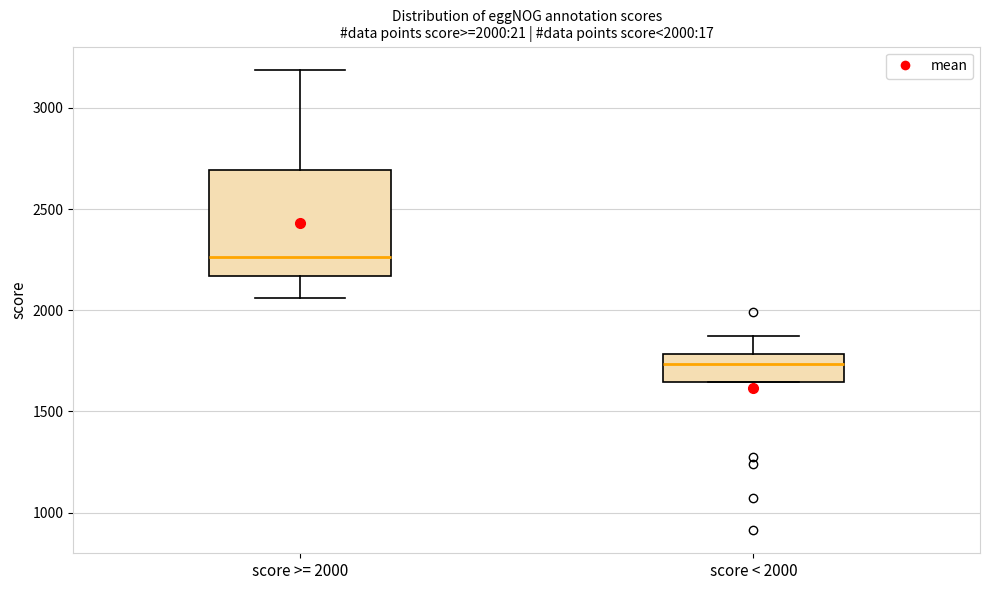

Which box has the lowest median line?

score < 2000